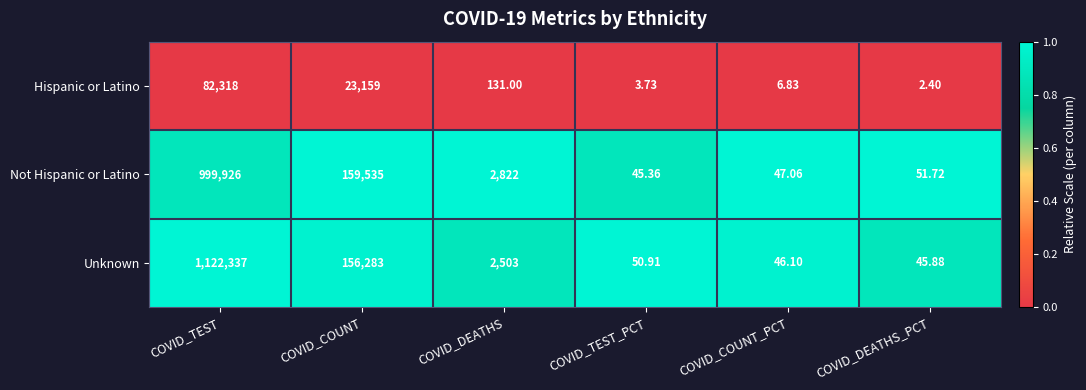

What is the maximum value shown in the chart?

1122337.0